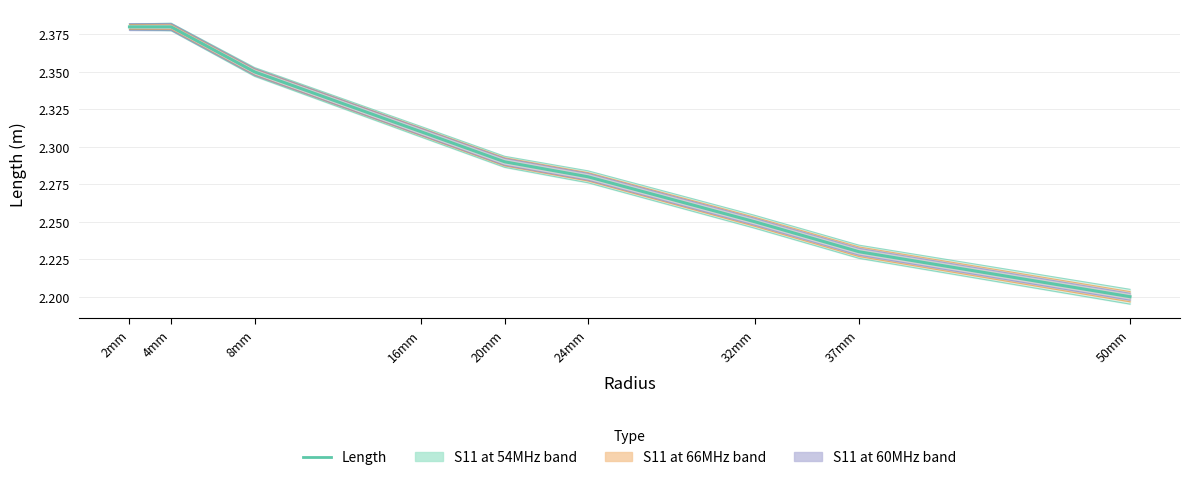

What is the label of the 4th point from the right?

24mm